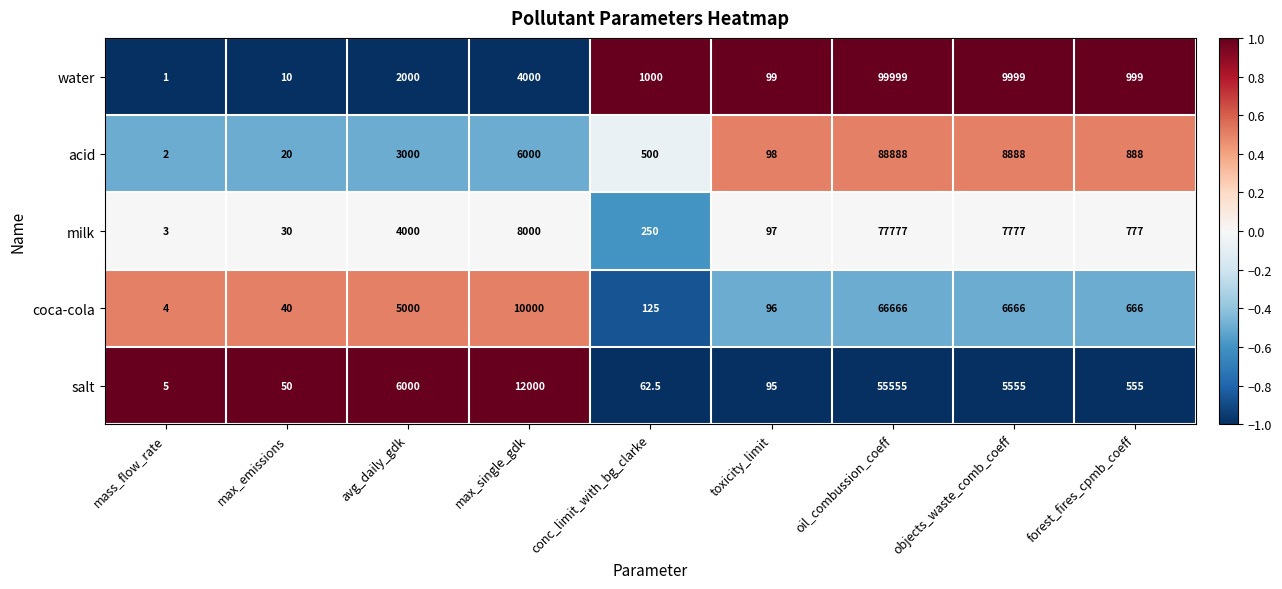

Which series has the widest spread of values?

water